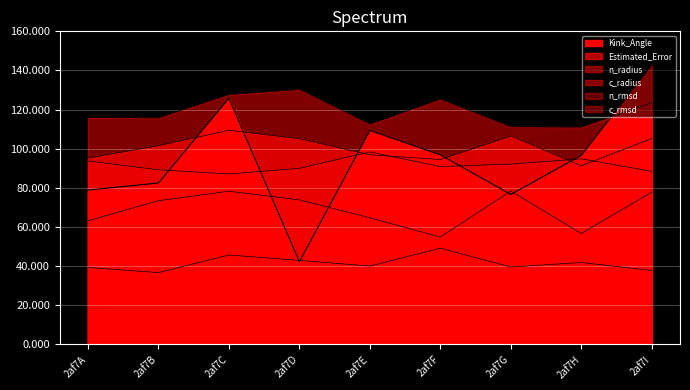

At how many categories does at least one series exceed 83?

9